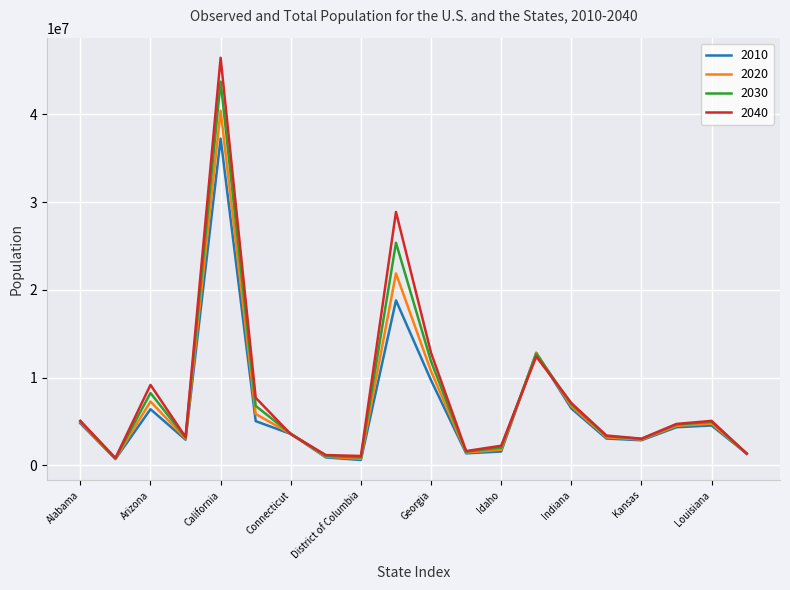

Rank the series by their maximum value, from highest to lowest.

2040, 2030, 2020, 2010